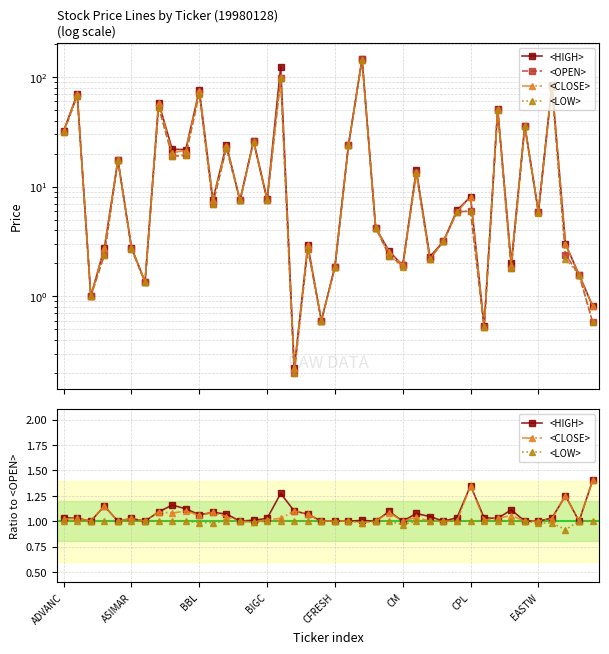

What is the value of the <HIGH> point at the 4th from the left?

1.1